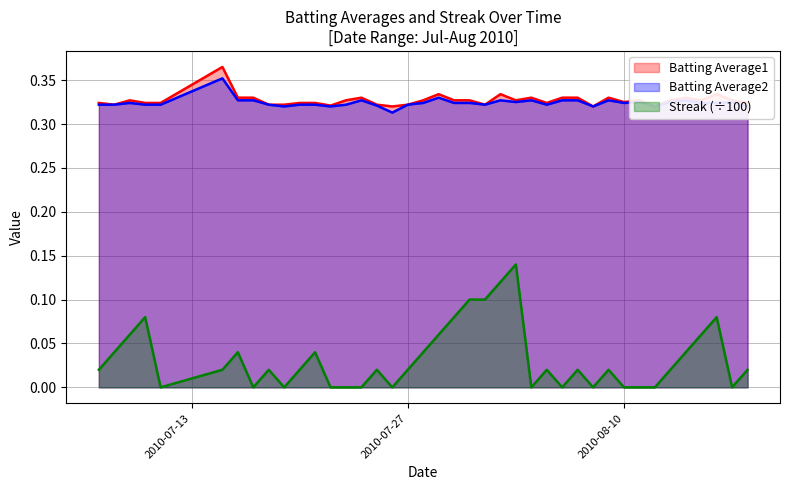

What is the greatest value displayed?

0.4